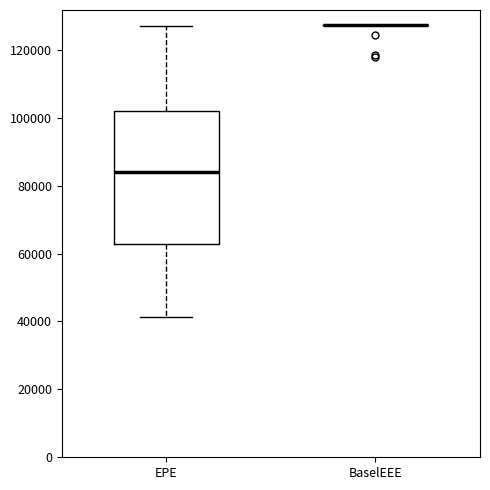

Reading left to right, transcribe this box plot: for each box, give where its median line is, the range the box spans, and where its two whiskers end, as read against the y-axis. The values are not printed on the chart, so give them approximately, as read against the axis.

EPE: median 84000, box 62000 to 102000, whiskers 42000 to 126000
BaselEEE: box collapsed to a line at 128000, whiskers 128000 to 128000